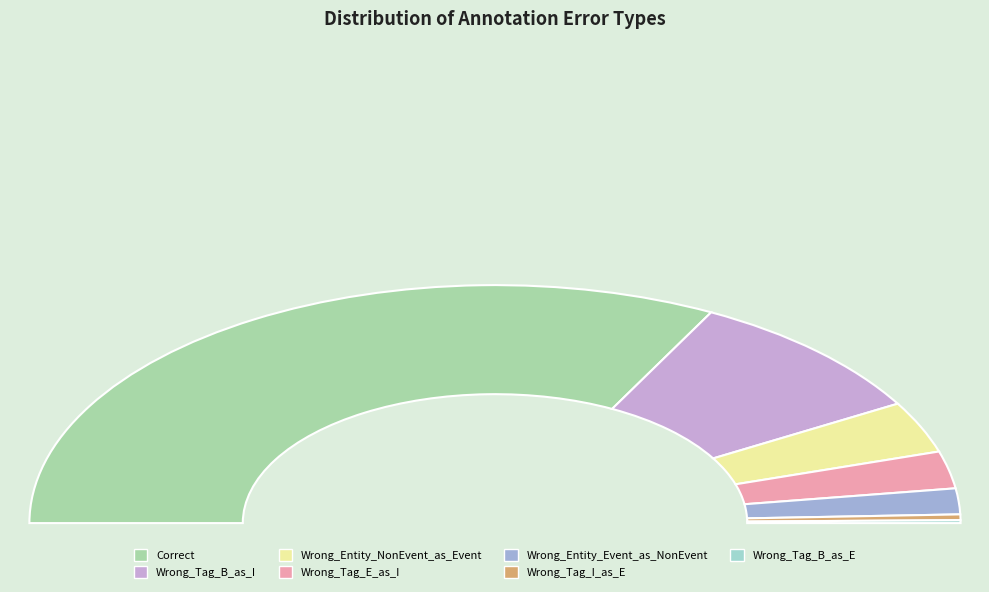

How many slices are in this pie chart?

7